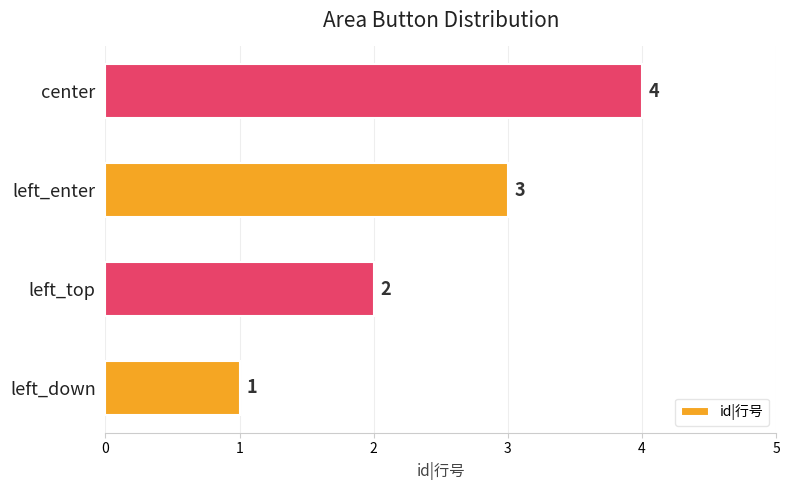

What is the sum of the values at left_enter and center?

7